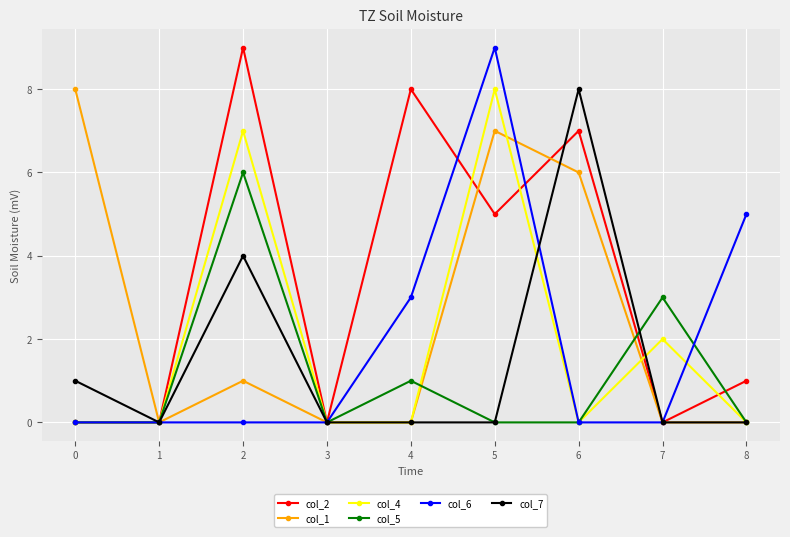

True or false: col_6 and col_4 intersect in this chart.

True